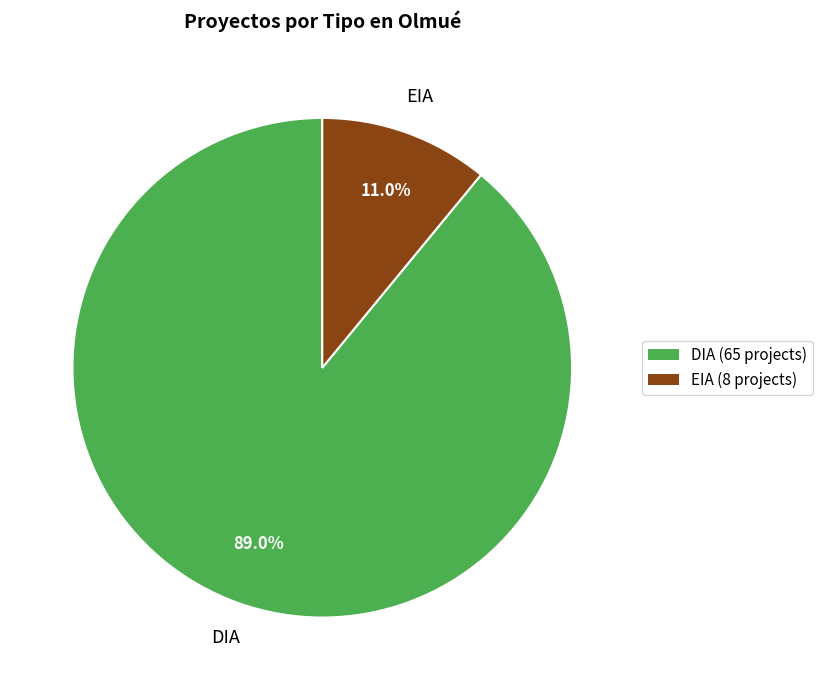

Is there any slice that represents more than half of the pie?

Yes